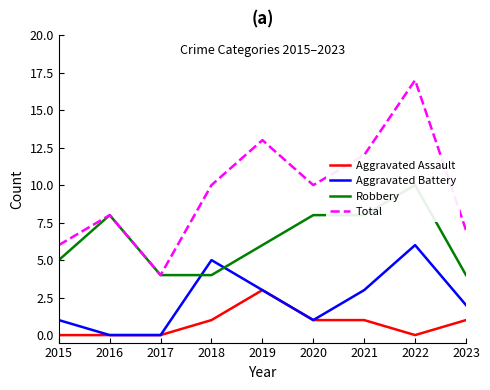

True or false: Robbery has more than 0 points higher than both neighbors.

True